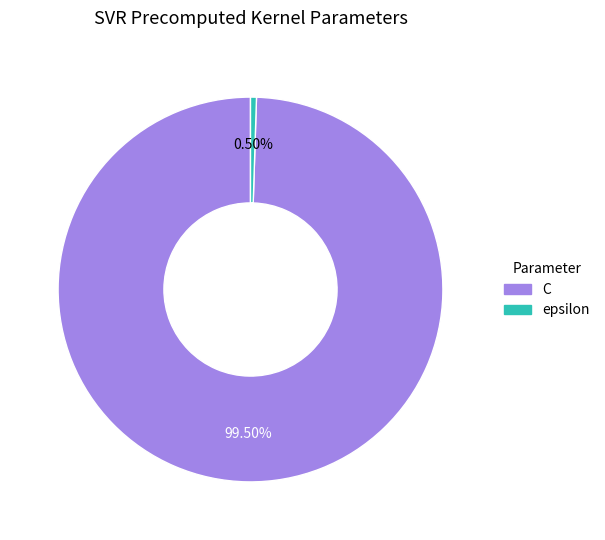

Between C and epsilon, which is larger?

C